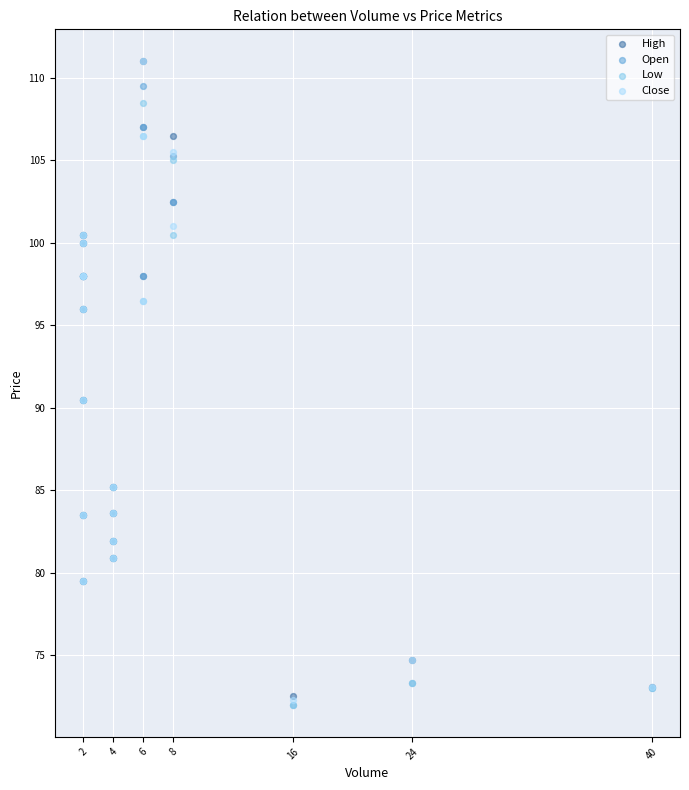

Which series reaches the maximum Y coordinate?

High